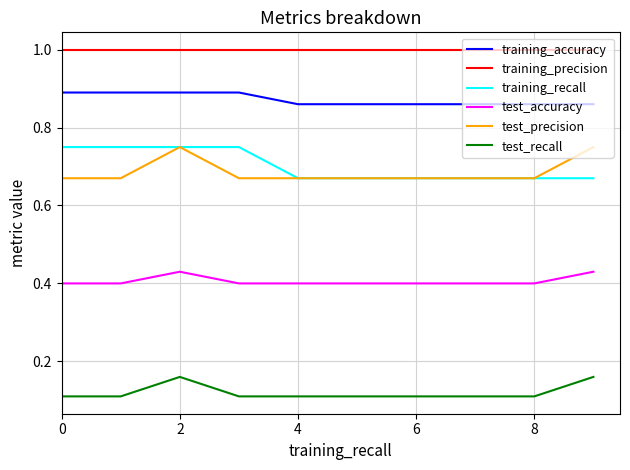

Which series has the largest total across all categories?

training_precision